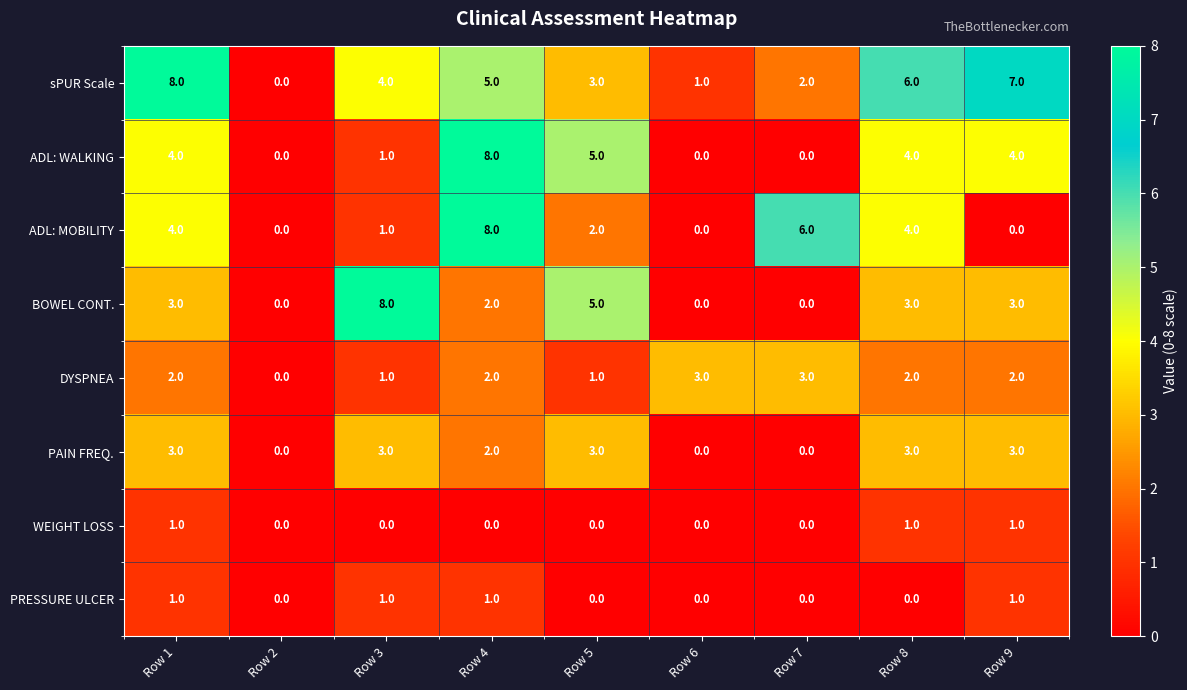

Where is sPUR Scale nearest to the value 4?

Row 3